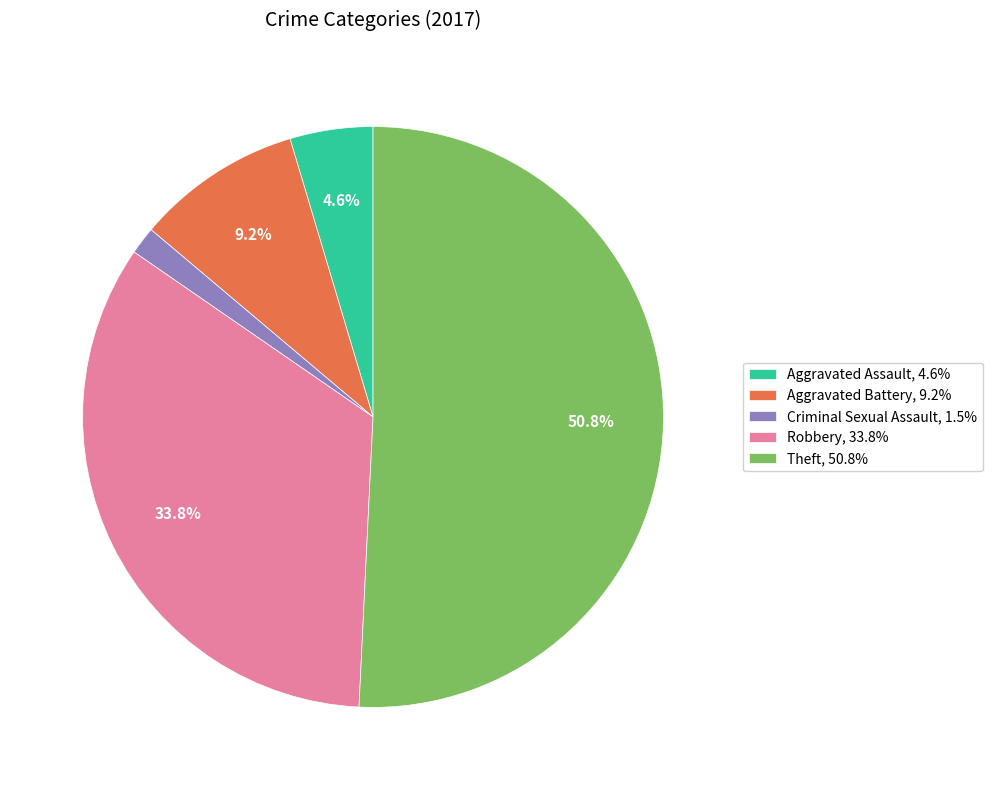

Is the sum of Aggravated Assault, 4.6% and Aggravated Battery, 9.2% greater than half?

No